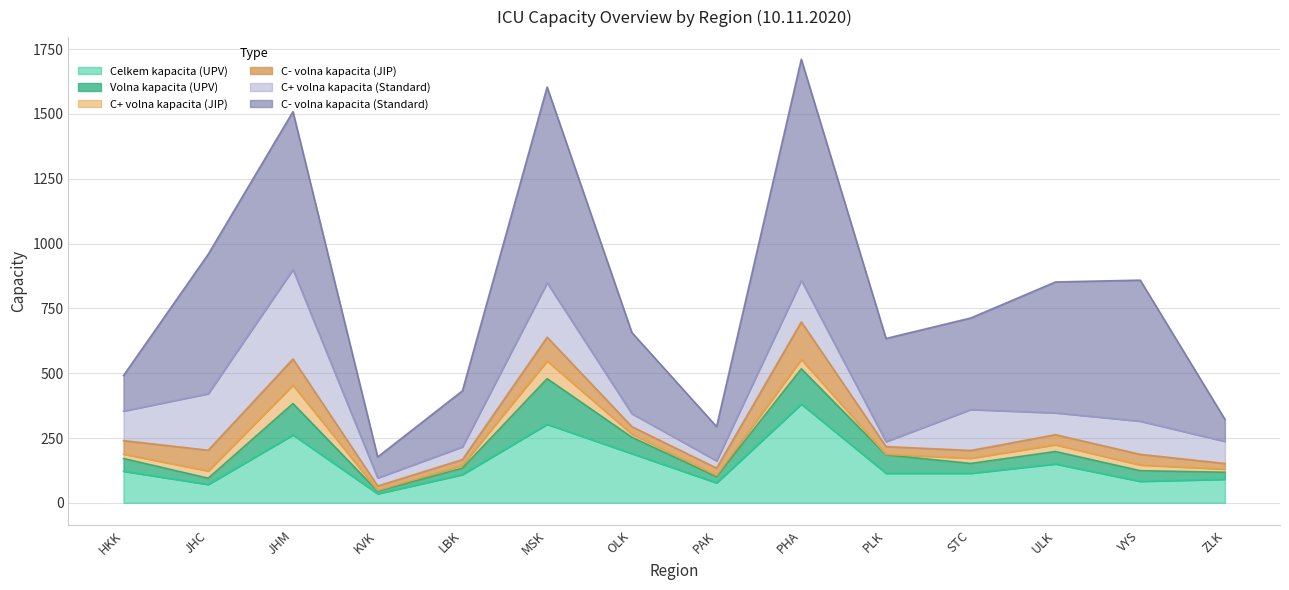

What is the lowest value of the C+ volna kapacita (Standard) series?

19